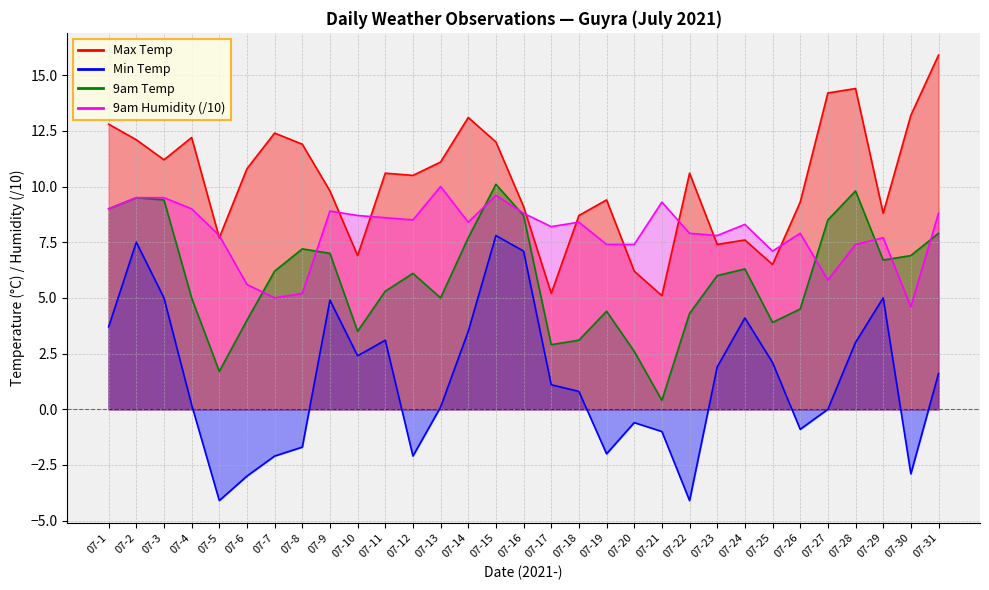

What is the difference between the Max Temp values at 07-20 and 07-24?

1.4